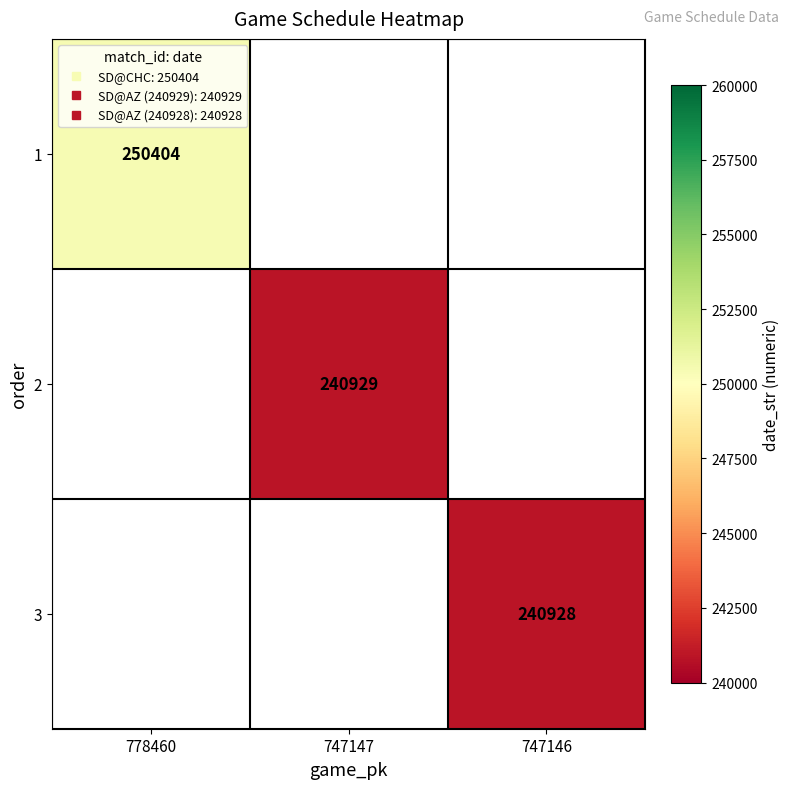

How many data points does each series have?

3